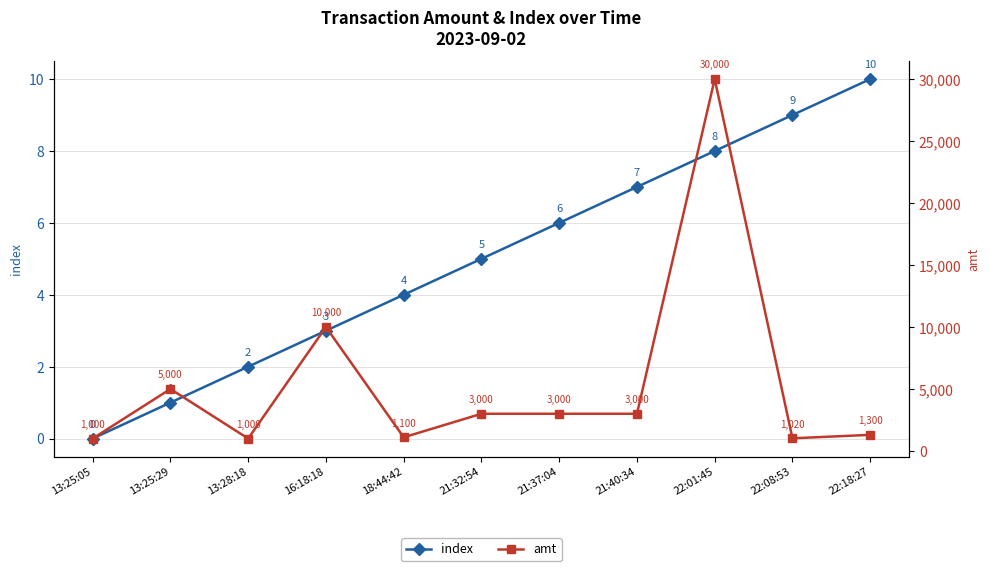

Is this an area chart (filled region under the line)?

No